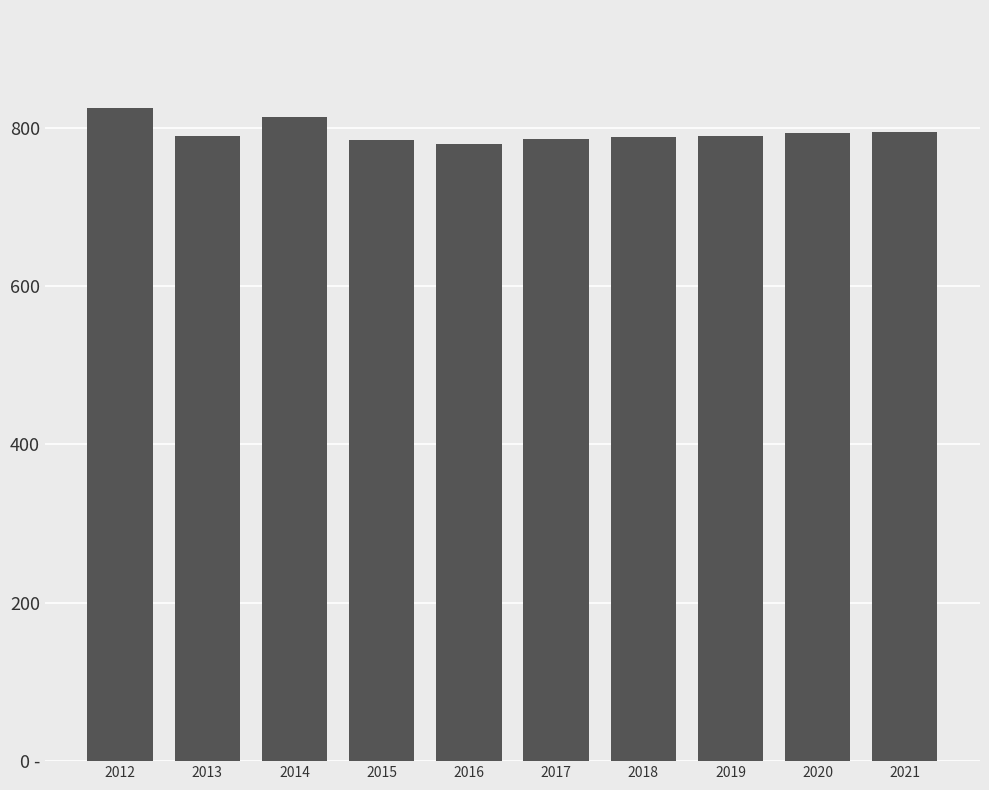

List the labels in order of value, largest first.

2012, 2014, 2021, 2020, 2013, 2019, 2018, 2017, 2015, 2016